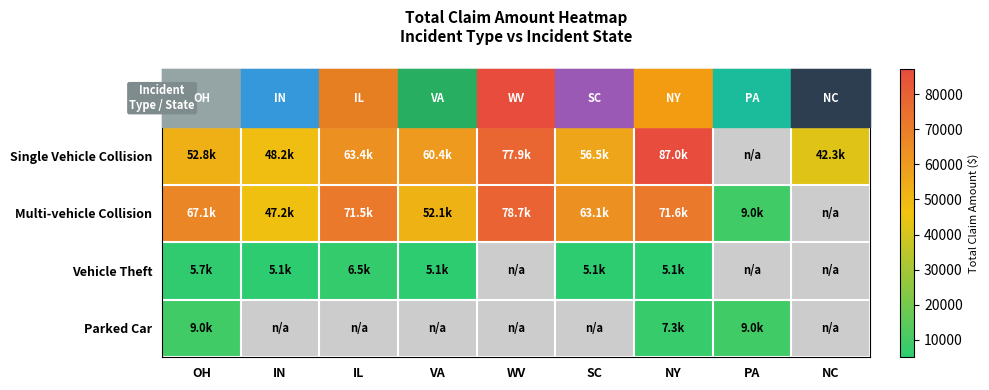

Between OH and WV, which series saw the biggest shift?

Single Vehicle Collision